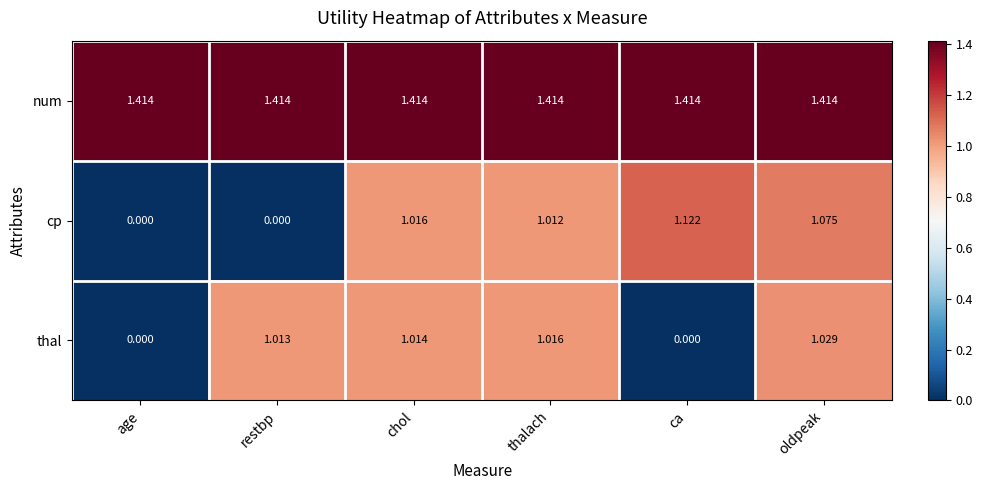

What is the spread (max minus min) of values at chol?

0.4